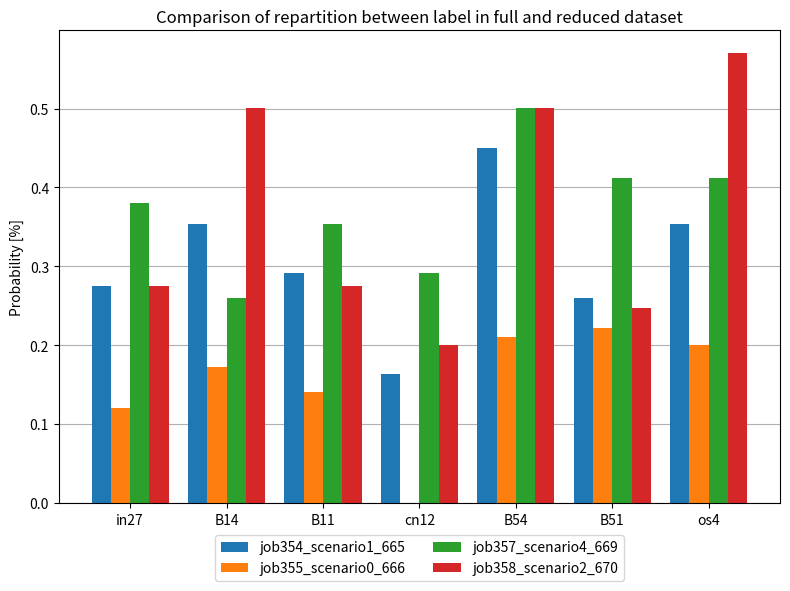

Which category has the highest value in the job357_scenario4_669 series?

B54